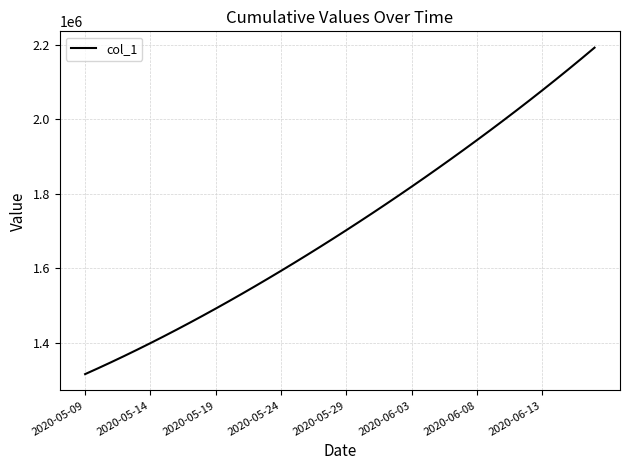

What is the maximum value shown in the chart?

2192188.5